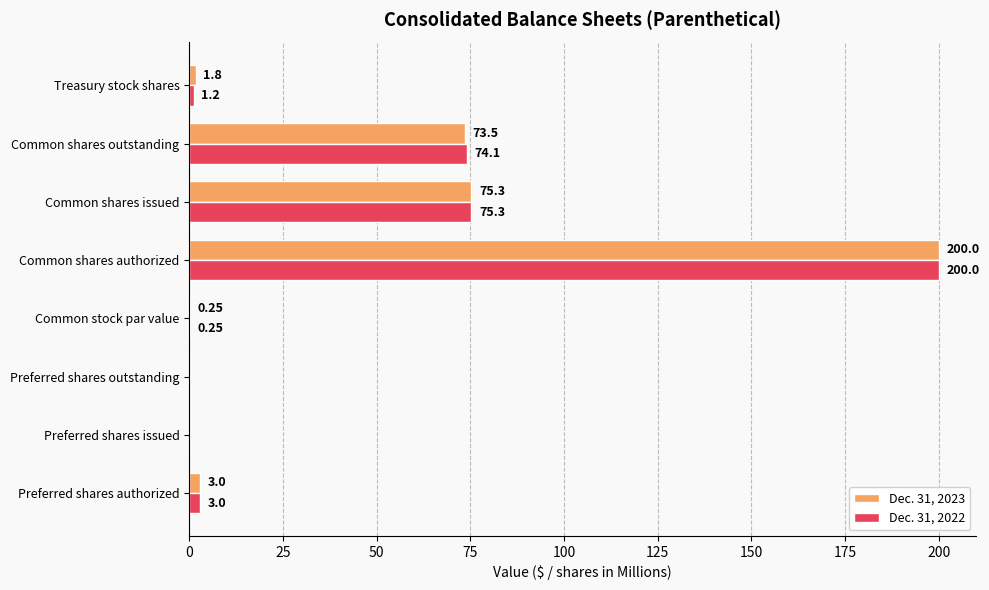

What is the total value across all series at Common shares issued?

150.6